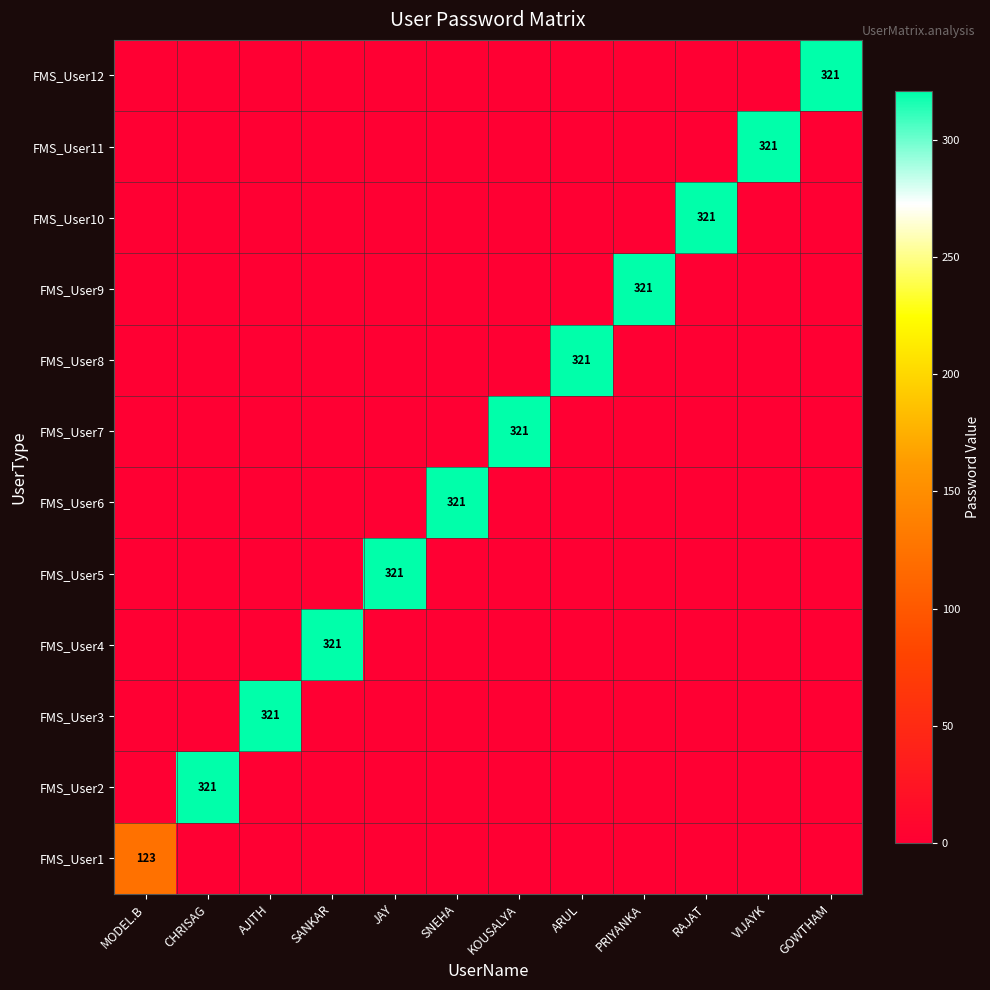

True or false: FMS_User3 has a value of 321 at AJITH.

True